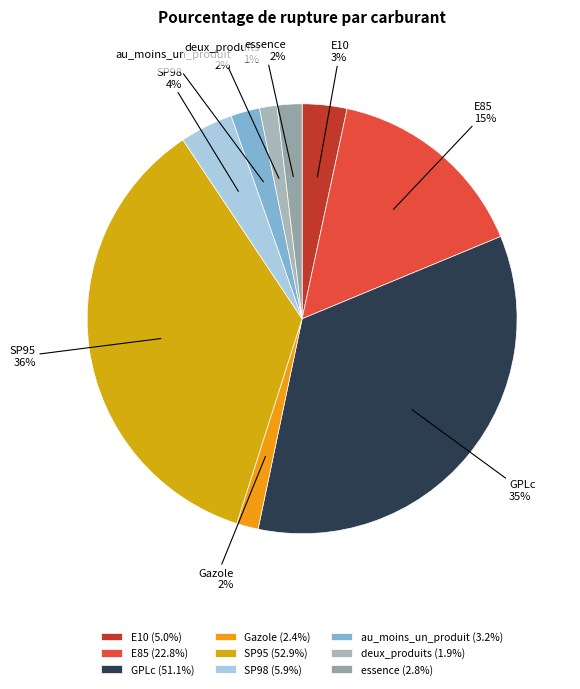

What percentage is the deux_produits slice, to the nearest percent?

1%